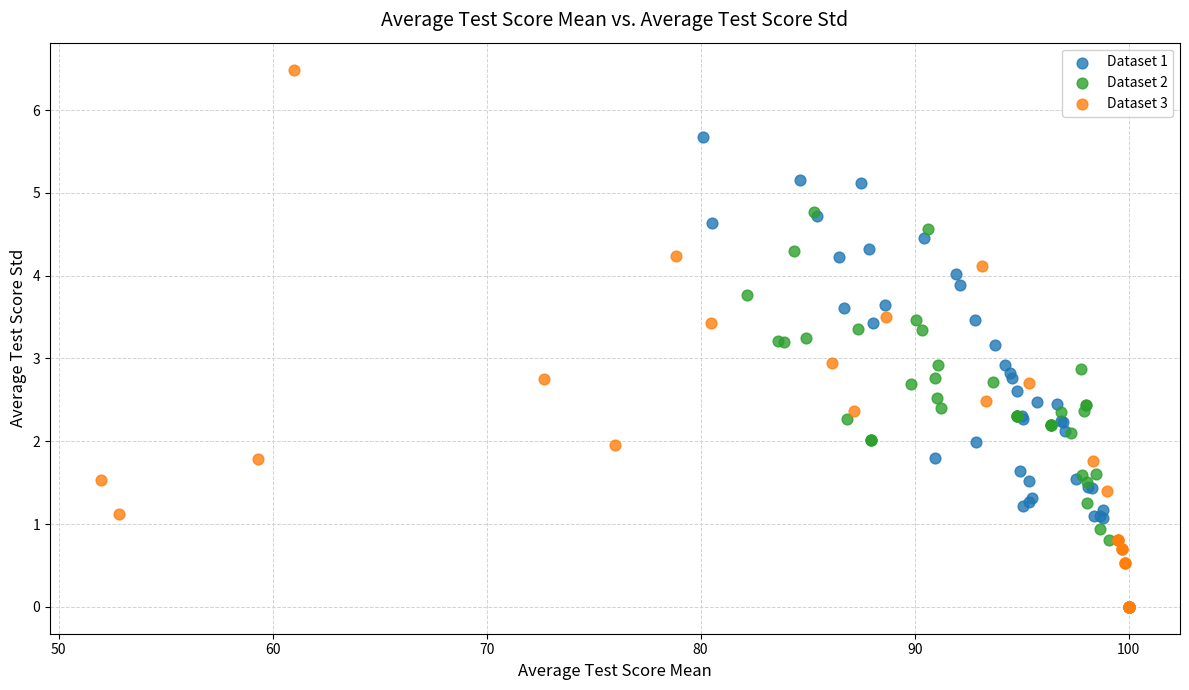

What are all the series names shown in the legend?

Dataset 1, Dataset 2, Dataset 3